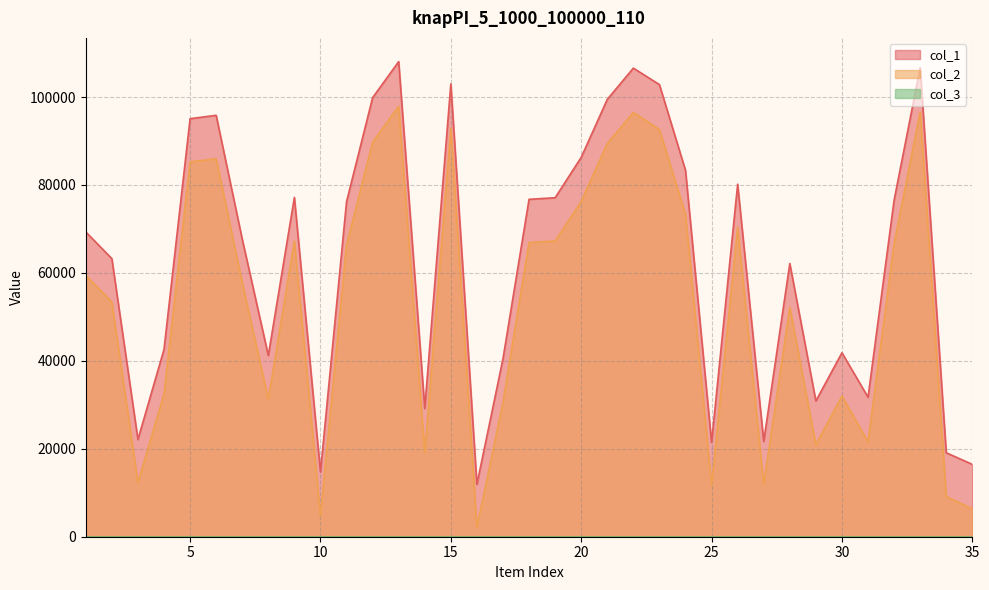

Is the value of col_2 at 33 greater than the value of col_1 at 9?

Yes